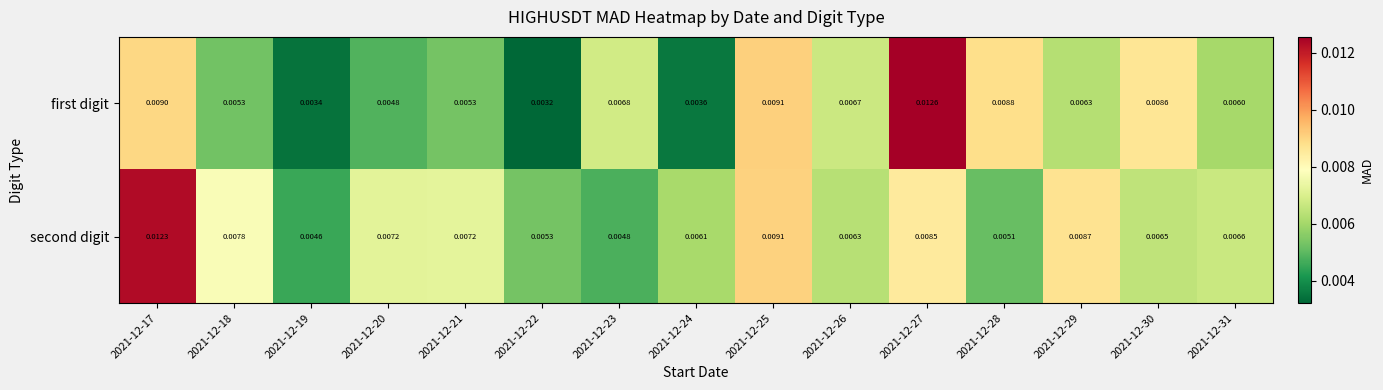

Is the value of second digit at 2021-12-26 greater than the value of first digit at 2021-12-28?

No